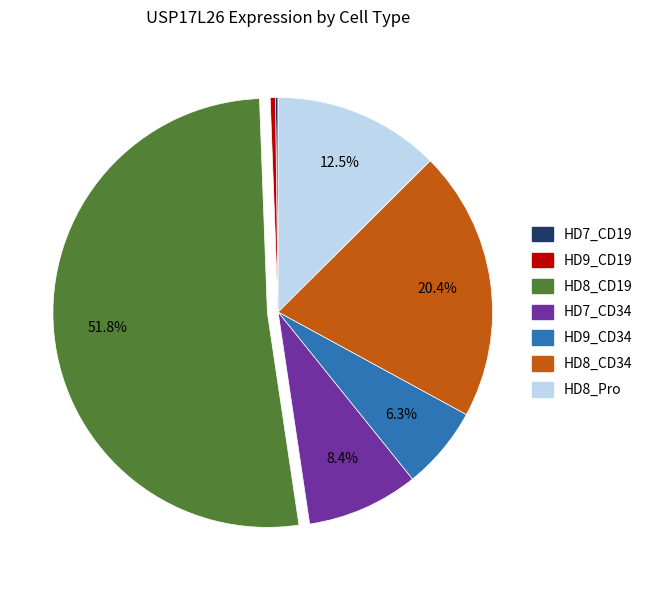

Does HD8_CD19 account for over 50% of the chart?

Yes